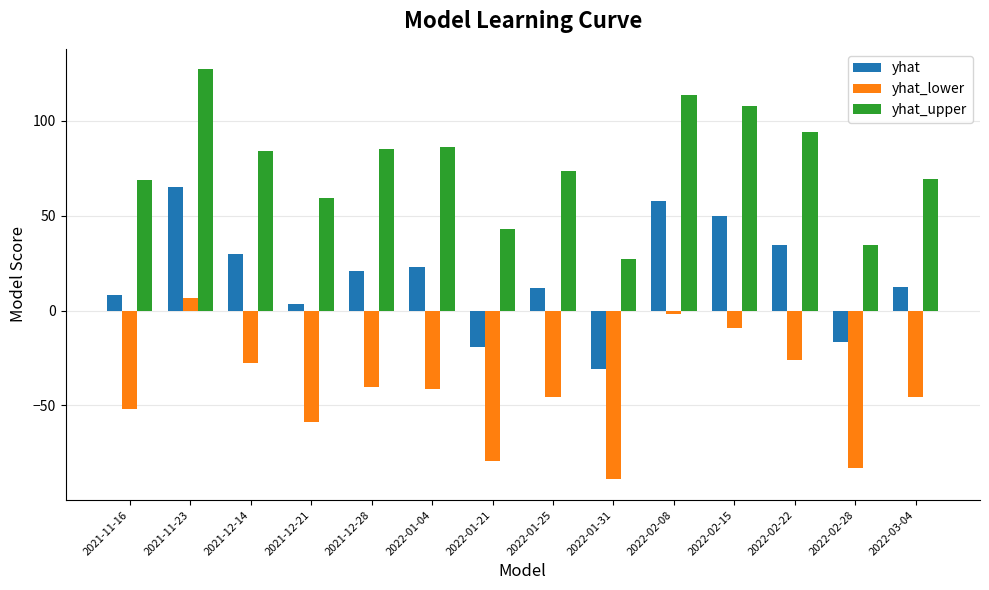

At which label does yhat_lower first exceed -41?

2021-11-23